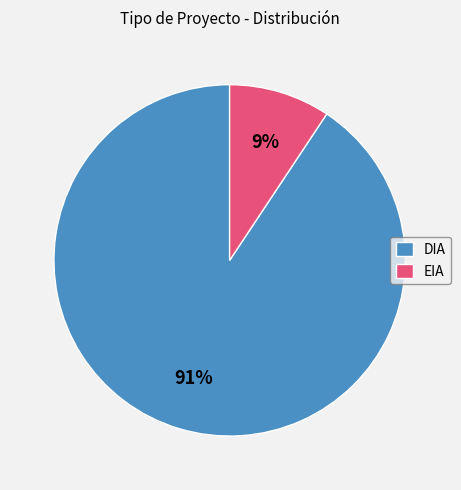

Approximately how many times larger is the value at EIA compared to DIA?

0.1